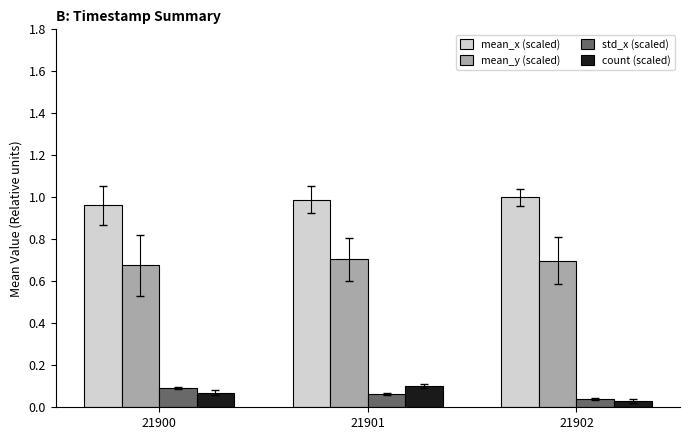

At which category does the chart reach its minimum across all series?

21902